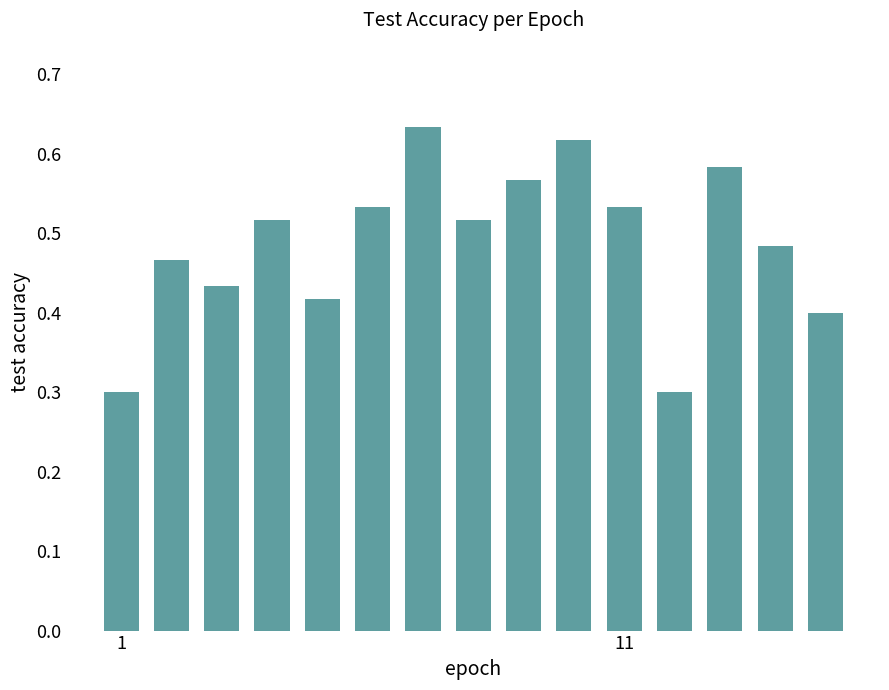

How many values are between 0 and 1?

15